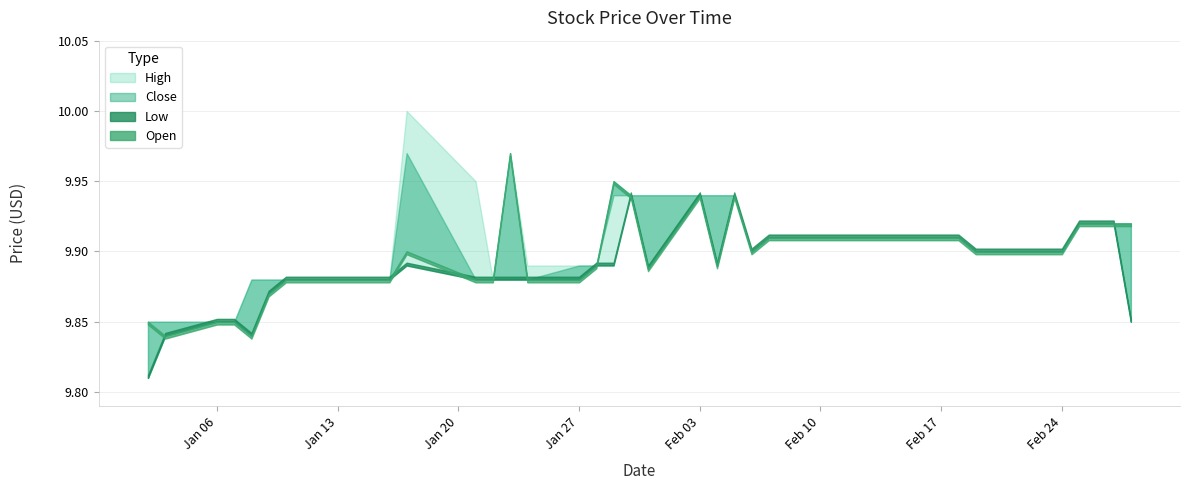

What is the sum of all Open values?

395.9